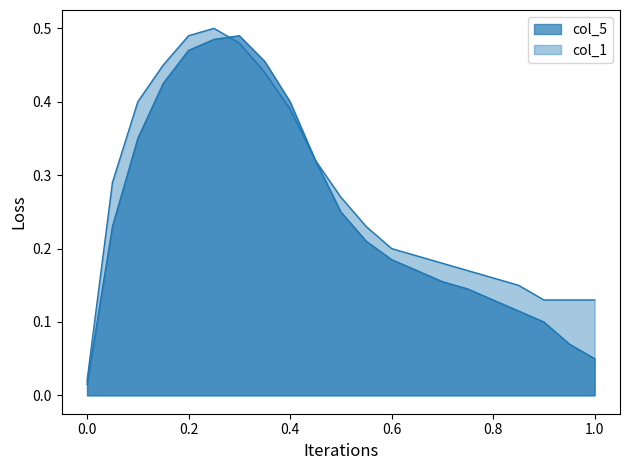

What position from the right is 0.4?

13